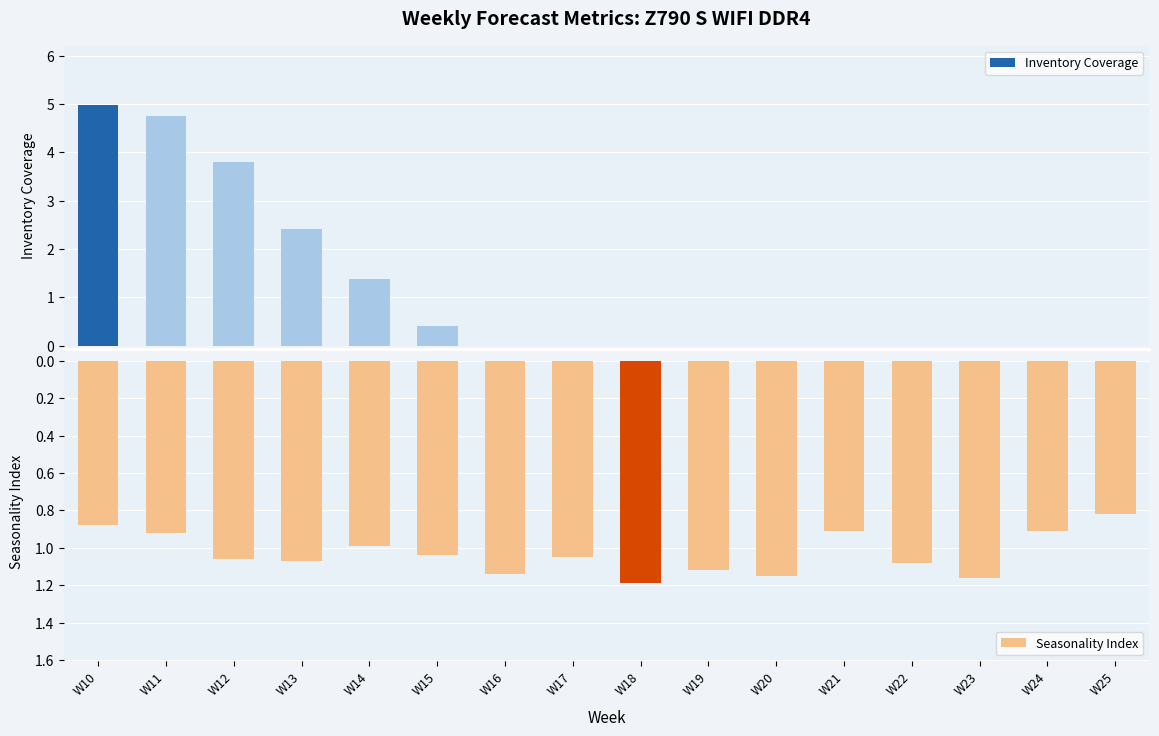

The value of Inventory Coverage at W16 is -2.3. True or false?

False